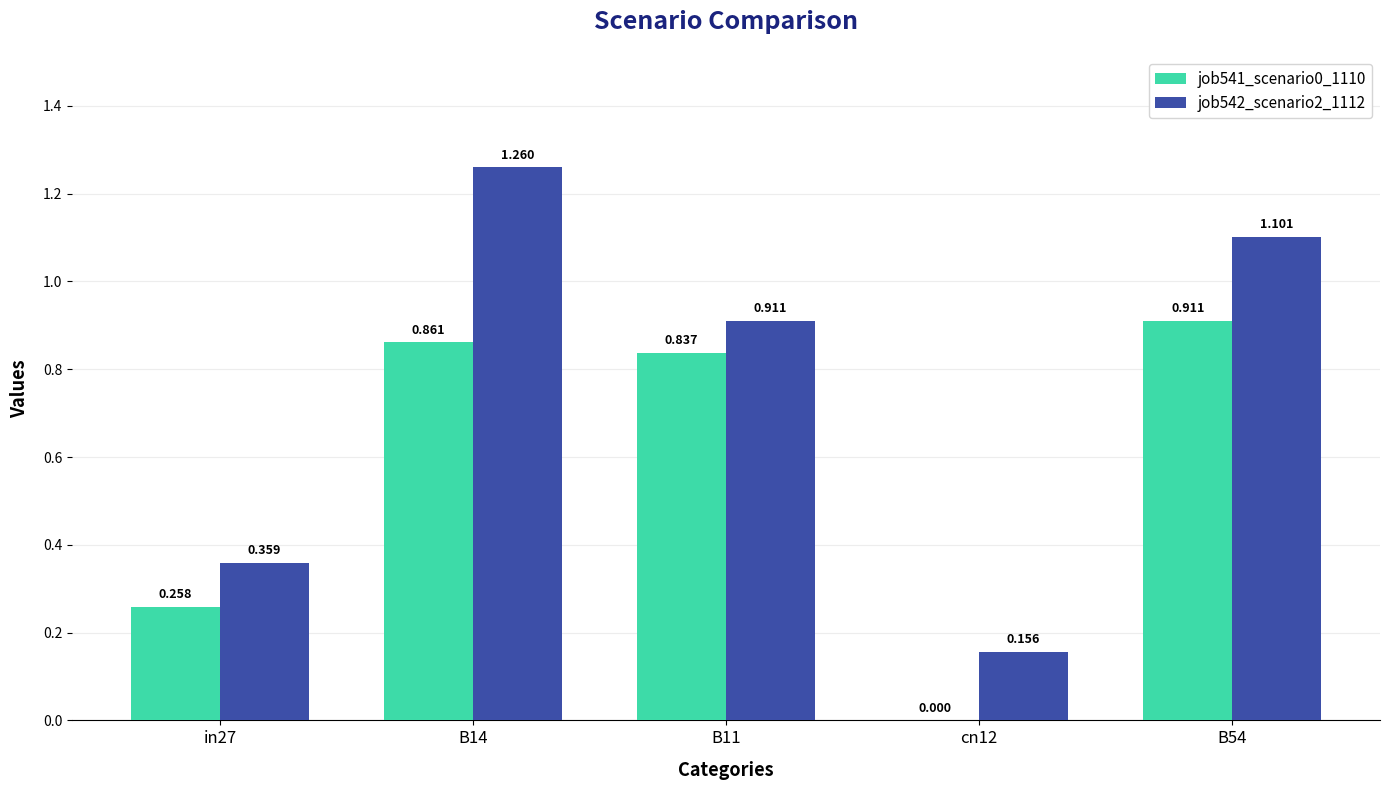

What is the sum of the job542_scenario2_1112 values at B11 and B54?

2.0